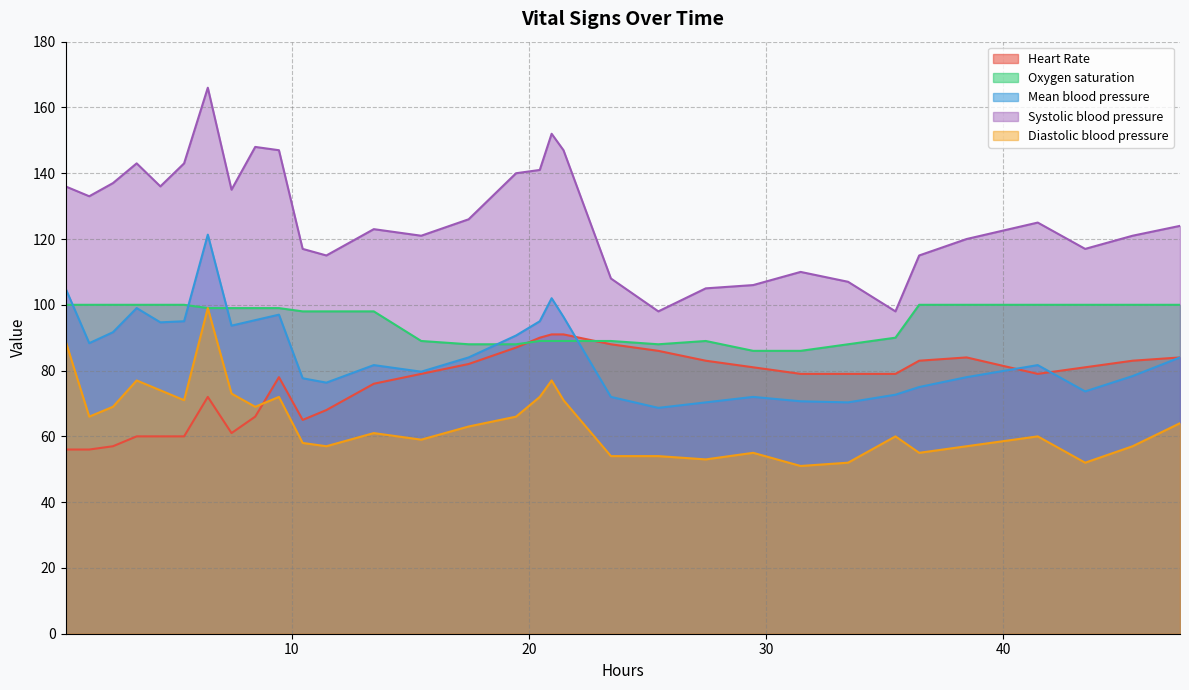

What are all the series names shown in the legend?

Heart Rate, Oxygen saturation, Mean blood pressure, Systolic blood pressure, Diastolic blood pressure